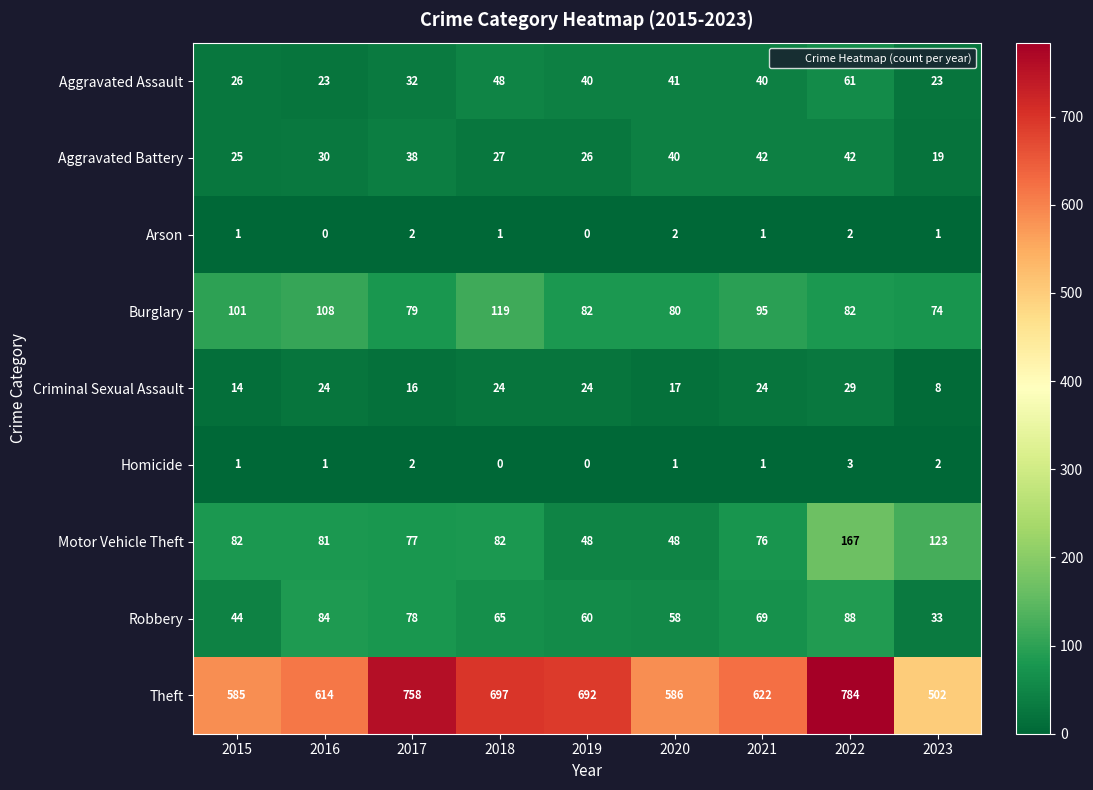

Rank the series by their maximum value, from highest to lowest.

Theft, Motor Vehicle Theft, Burglary, Robbery, Aggravated Assault, Aggravated Battery, Criminal Sexual Assault, Homicide, Arson